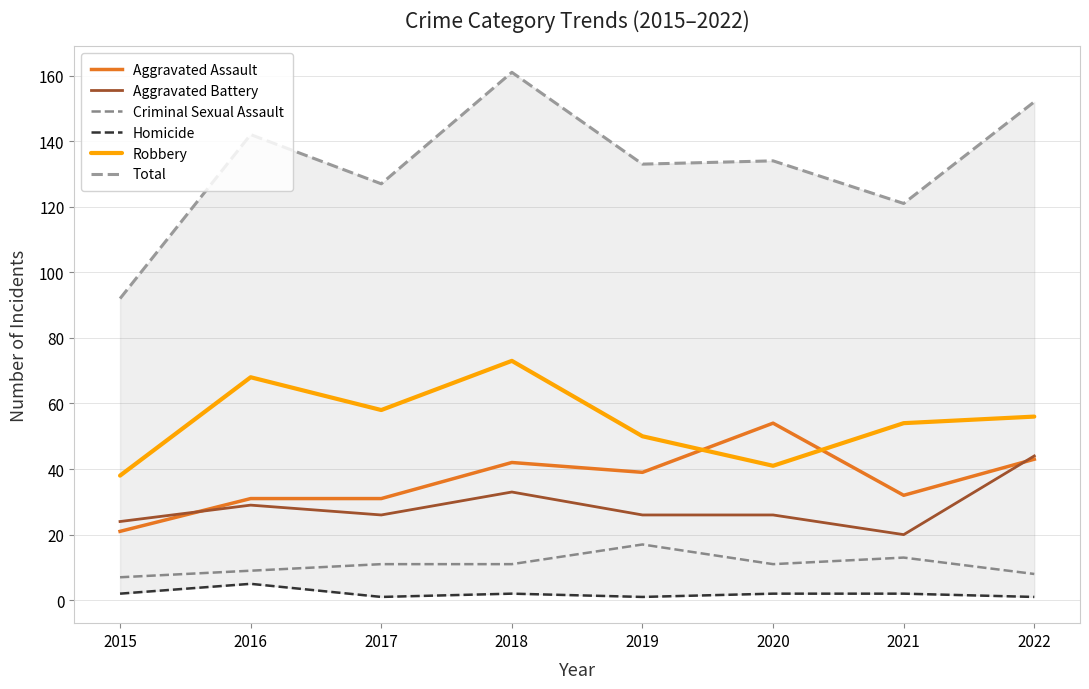

What is the total value across all series at 2020?

268